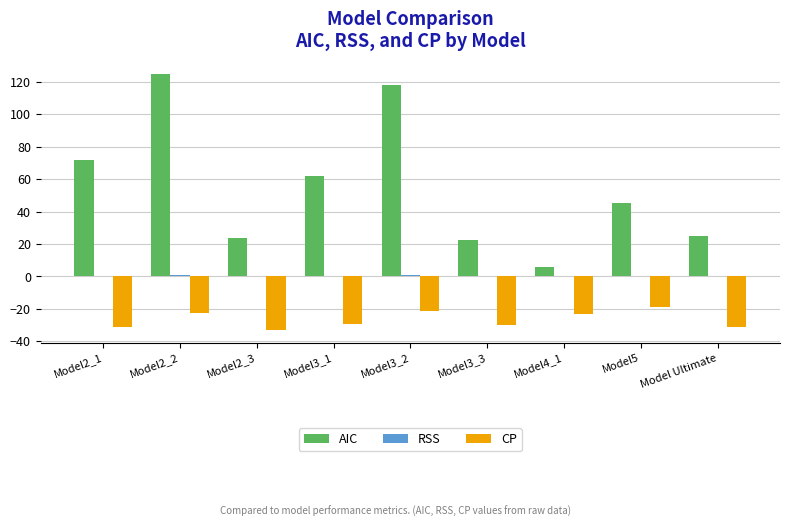

Which series has the largest total across all categories?

AIC